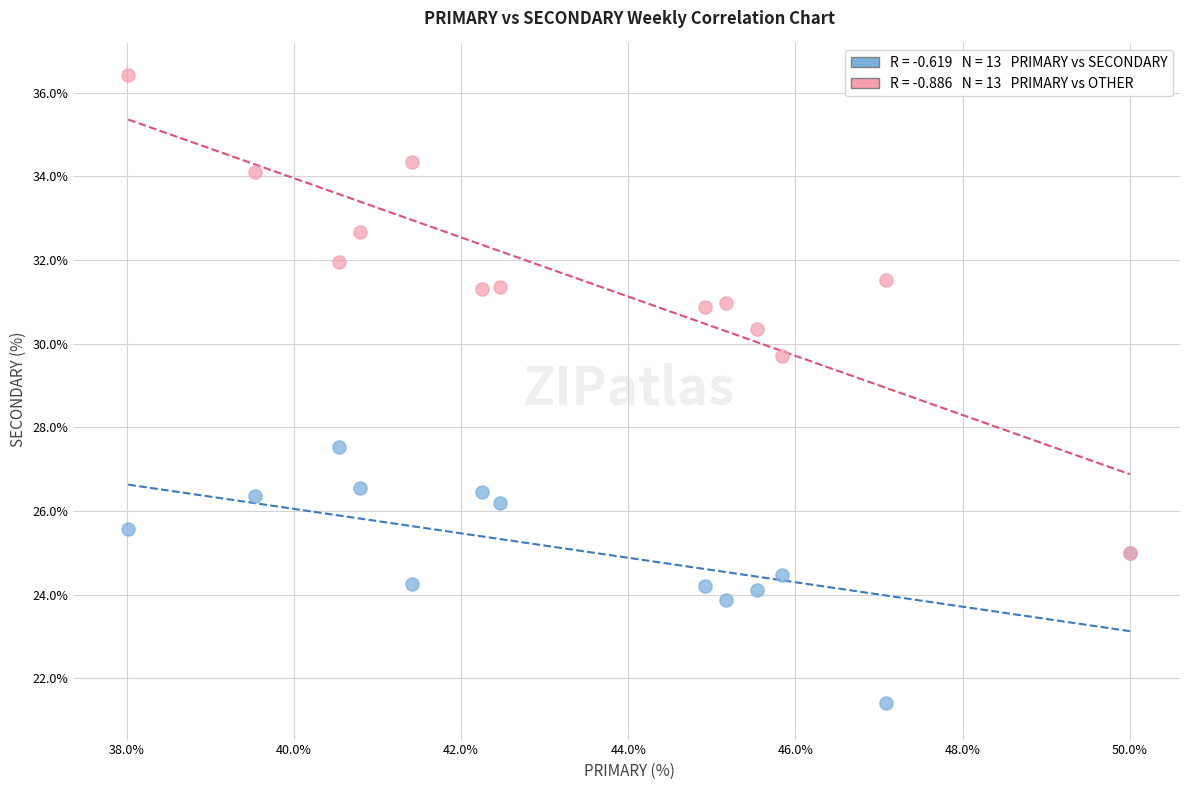

Across all series, what Y value is closest to 28?

27.5